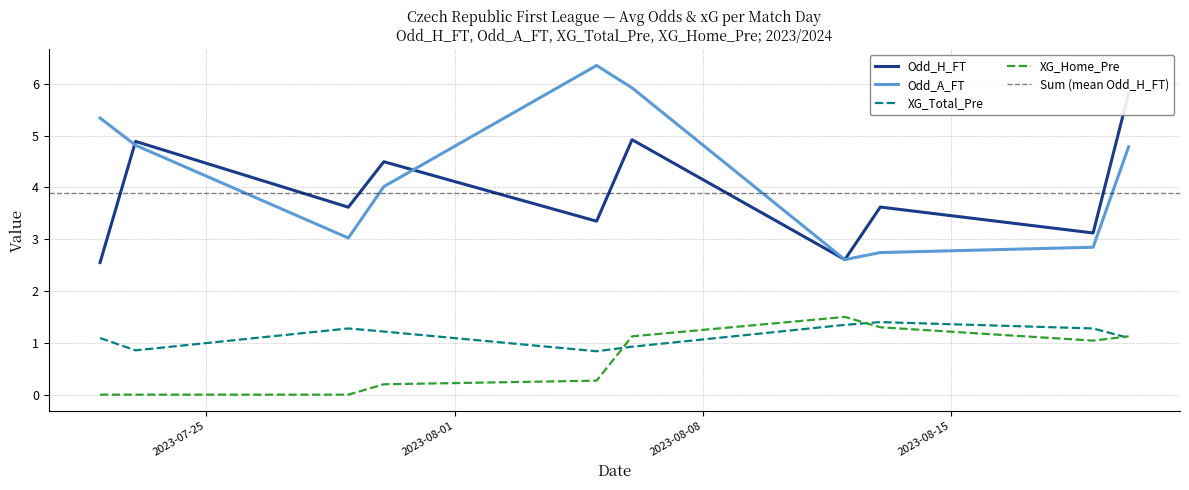

True or false: Odd_A_FT and XG_Home_Pre cross at least once.

False